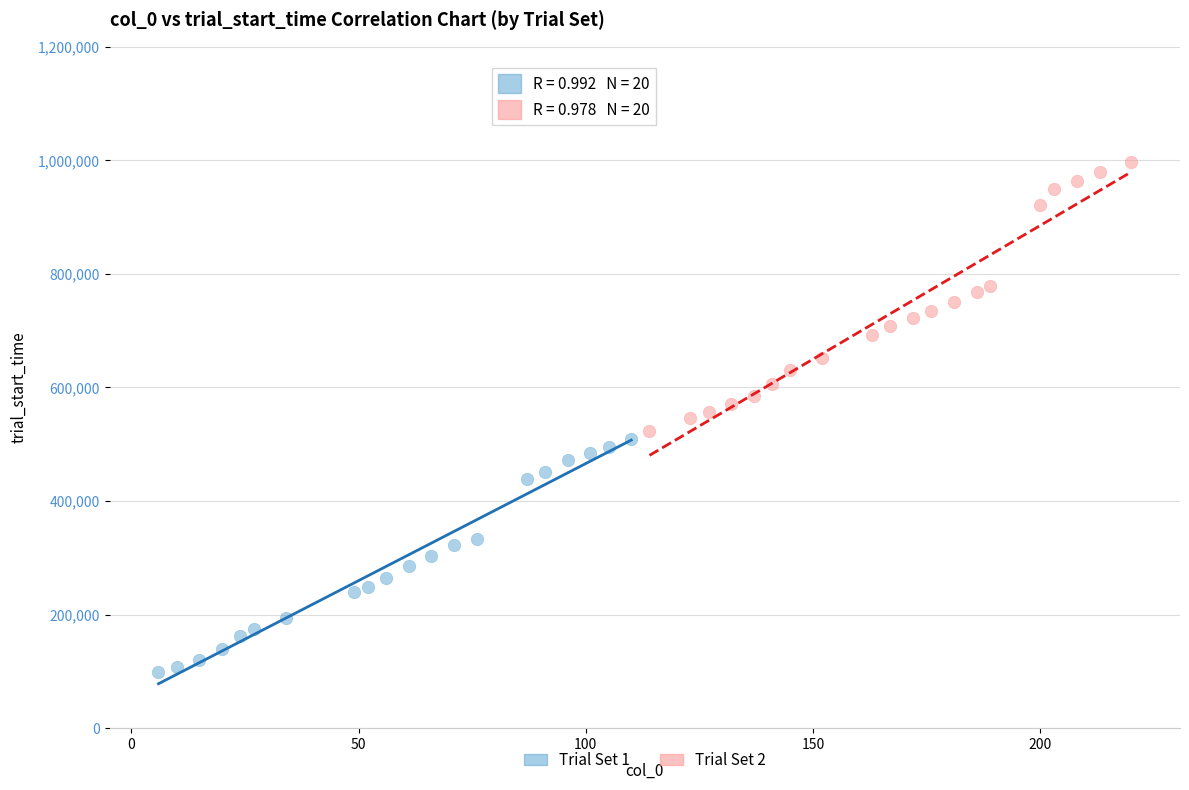

Which series reaches the maximum Y coordinate?

Trial Set 2